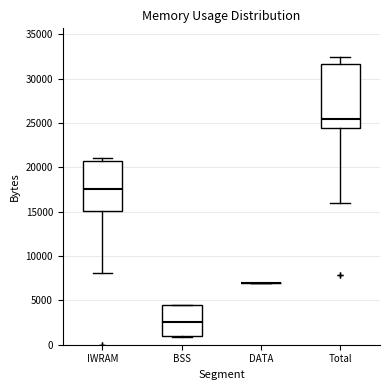

Reading left to right, read every box against the y-axis: the position of its median line, the range the box covers, and the ends of its whiskers. The values are not printed on the chart, so give them approximately, as read against the axis.

IWRAM: median 17500, box 15000 to 20500, whiskers 8000 to 21000
BSS: median 2500, box 1000 to 4500, whiskers 1000 to 4500
DATA: box collapsed to a line at 7000, whiskers 7000 to 7000
Total: median 25500, box 24500 to 31500, whiskers 16000 to 32500